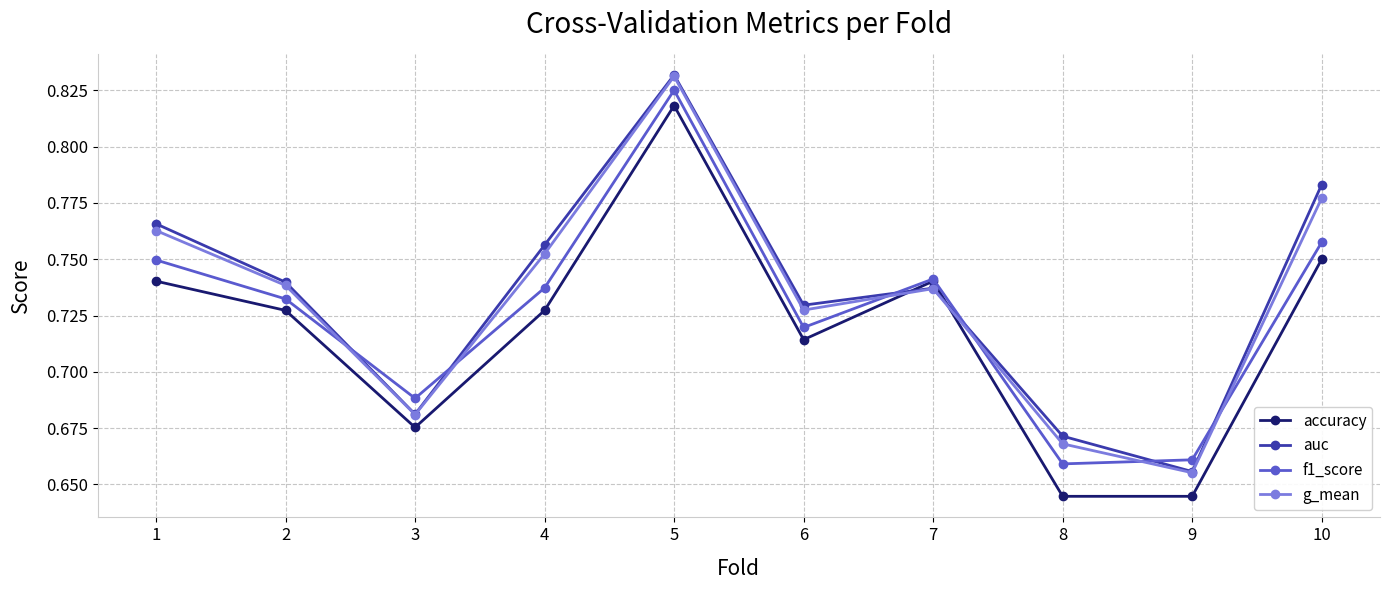

At which category does f1_score reach its first local peak?

5